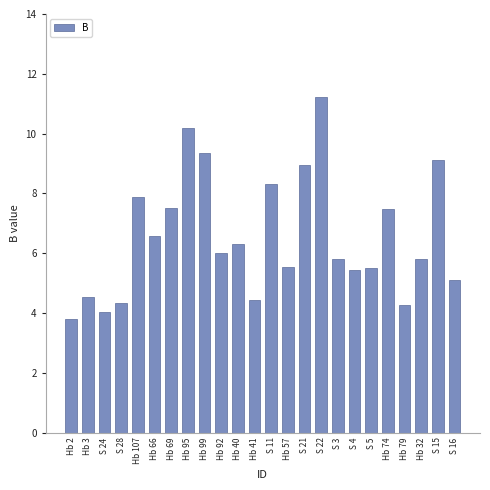

What position from the left is Hb 107?

5